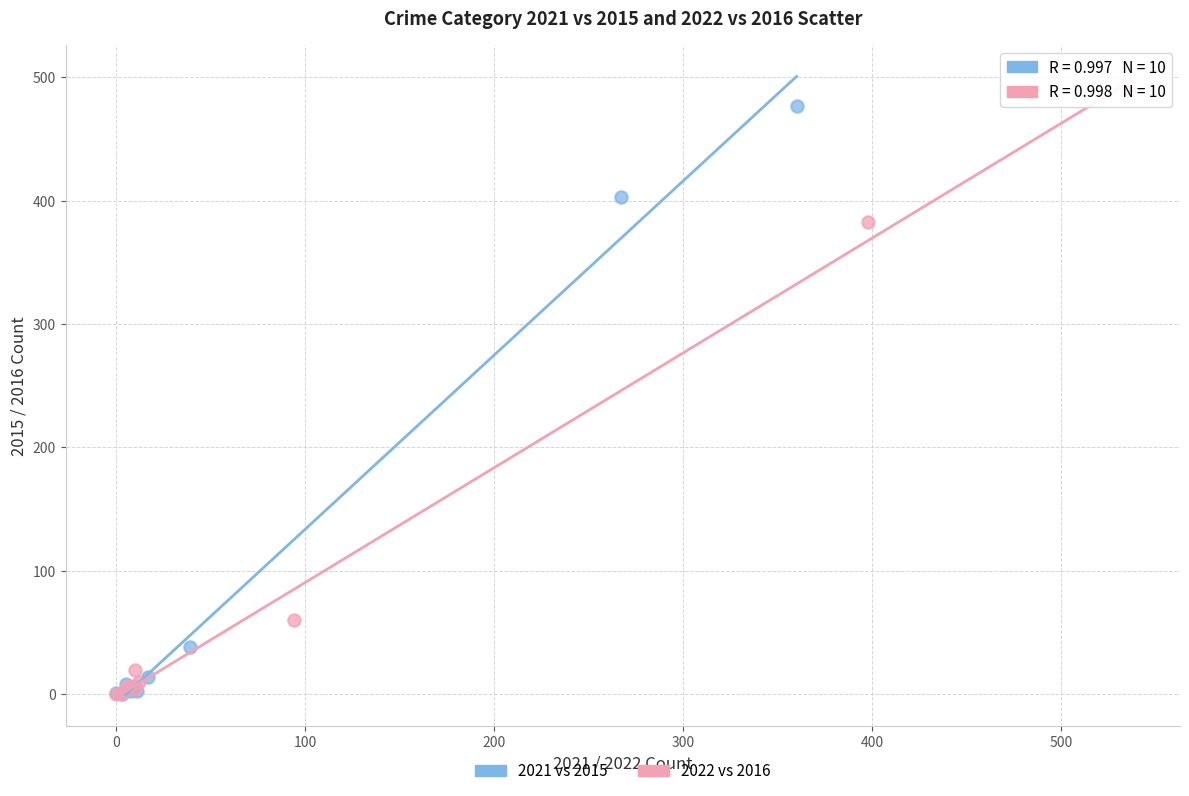

Which series contains the highest Y value?

2022 vs 2016